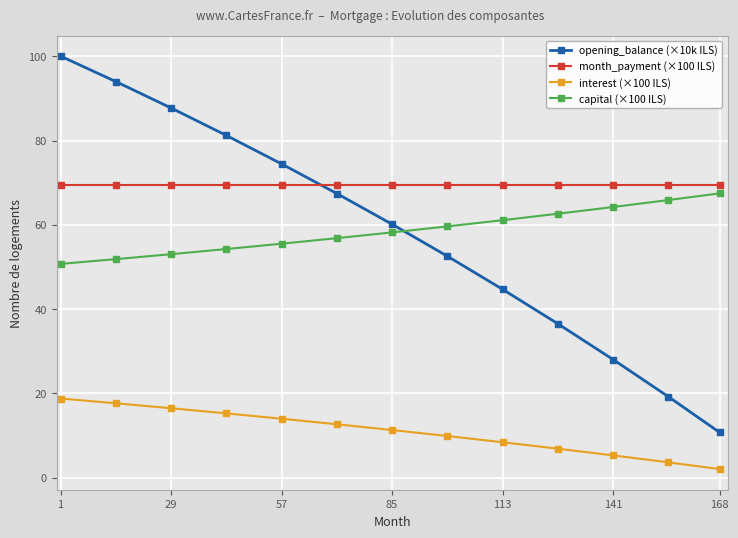

What is the value of the capital (×100 ILS) point at the 13th from the left?

67.5